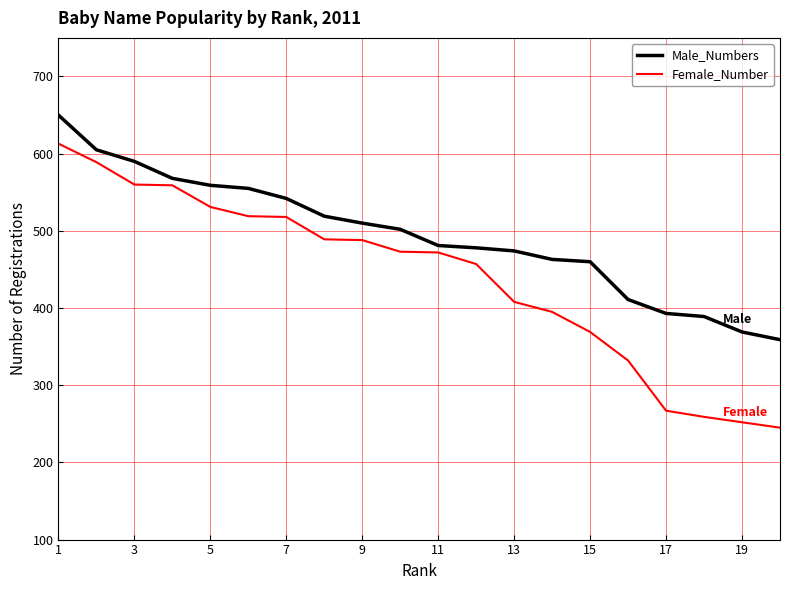

True or false: Male_Numbers and Female_Number intersect in this chart.

False